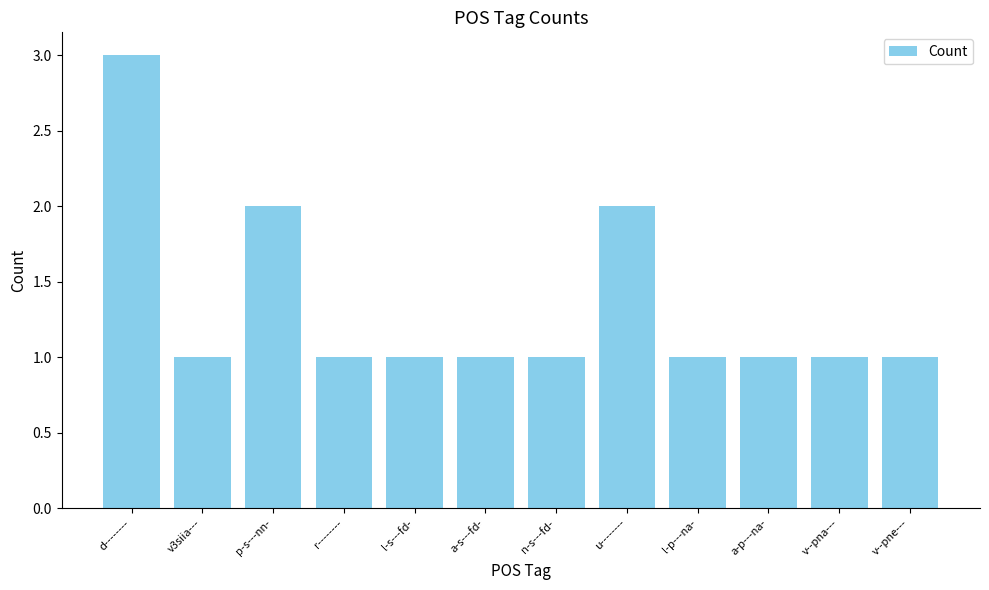

What is the difference between the maximum and minimum values?

2